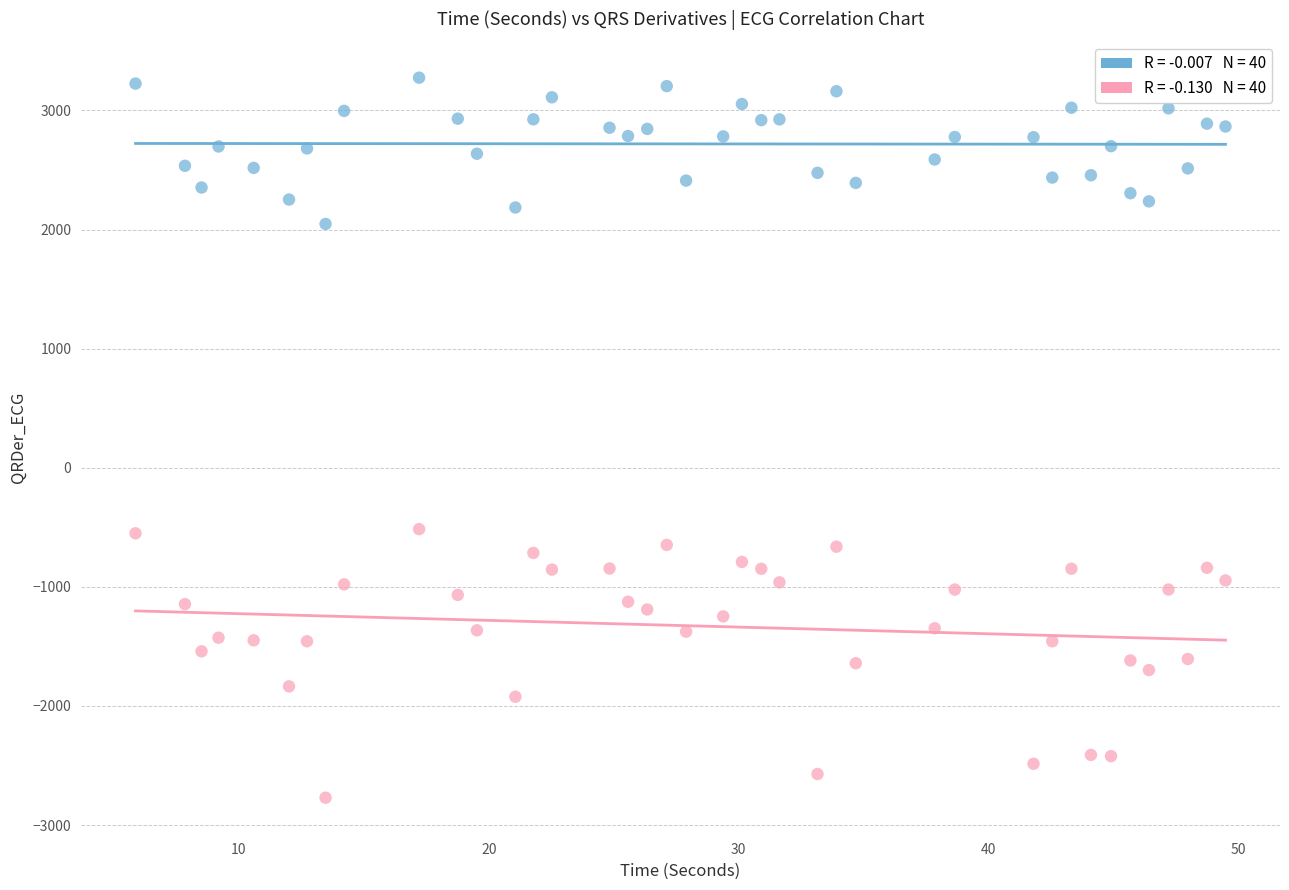

Across all data points, what is the range of Y values (max minus min)?

6046.2